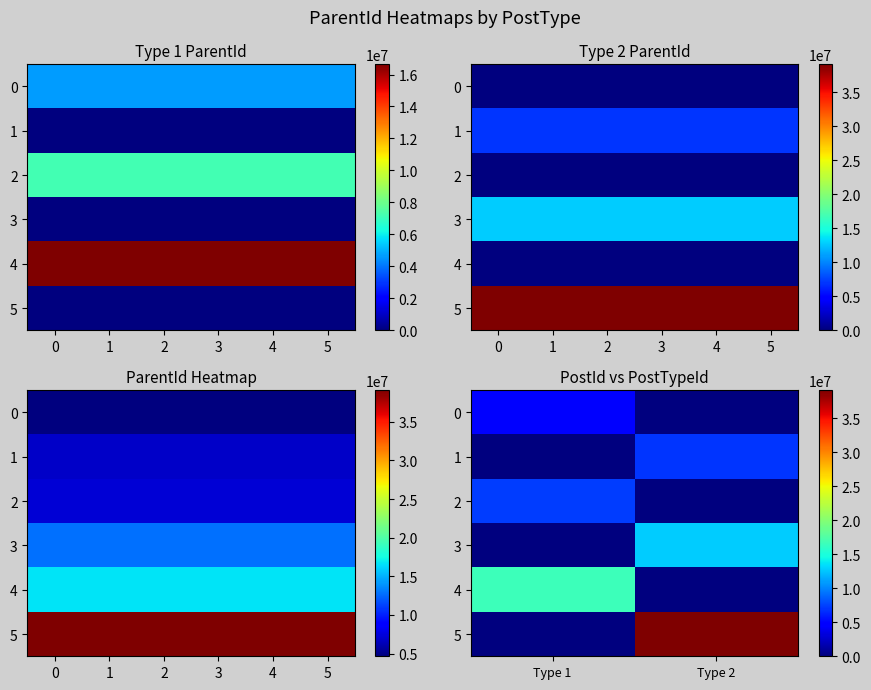

What is the sum of all 4 values?

16636079